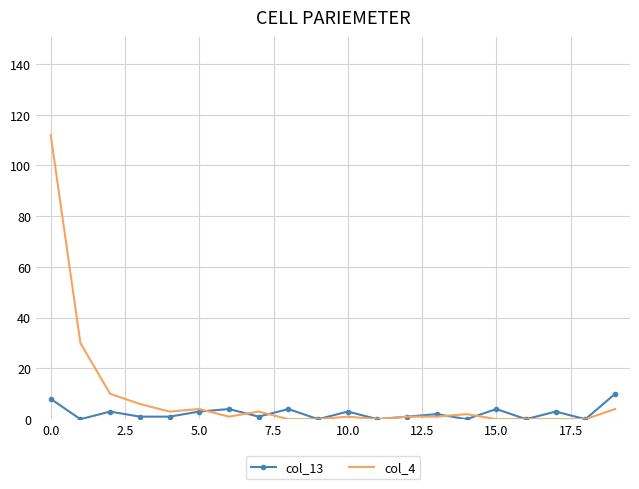

Rank the series by their maximum value, from lowest to highest.

col_13, col_4